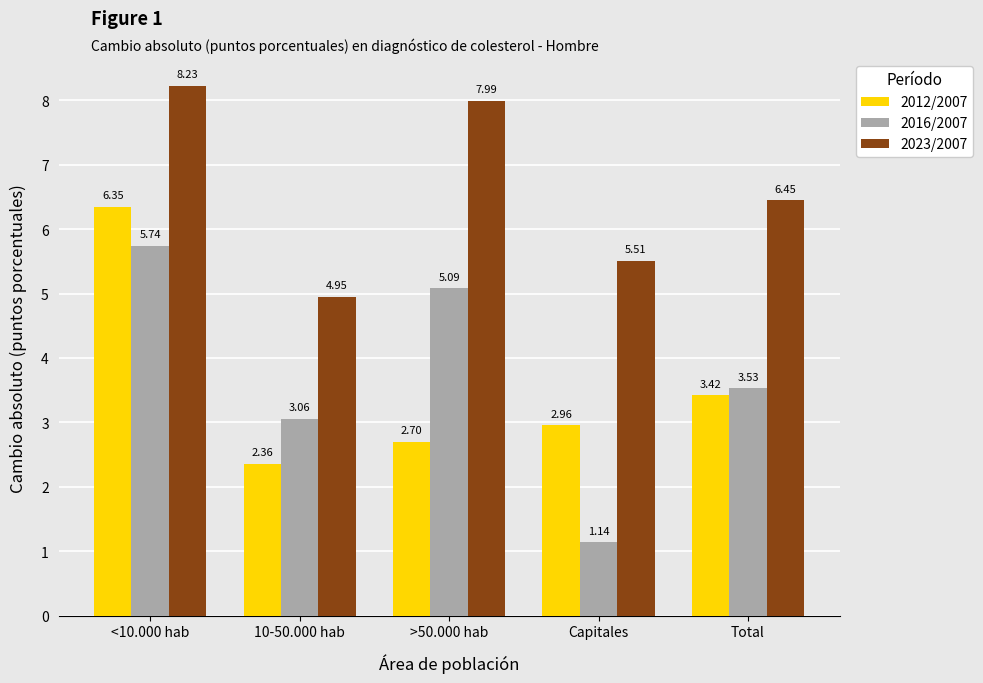

What is the difference between the maximum and second lowest values in the 2023/2007 series?

2.7